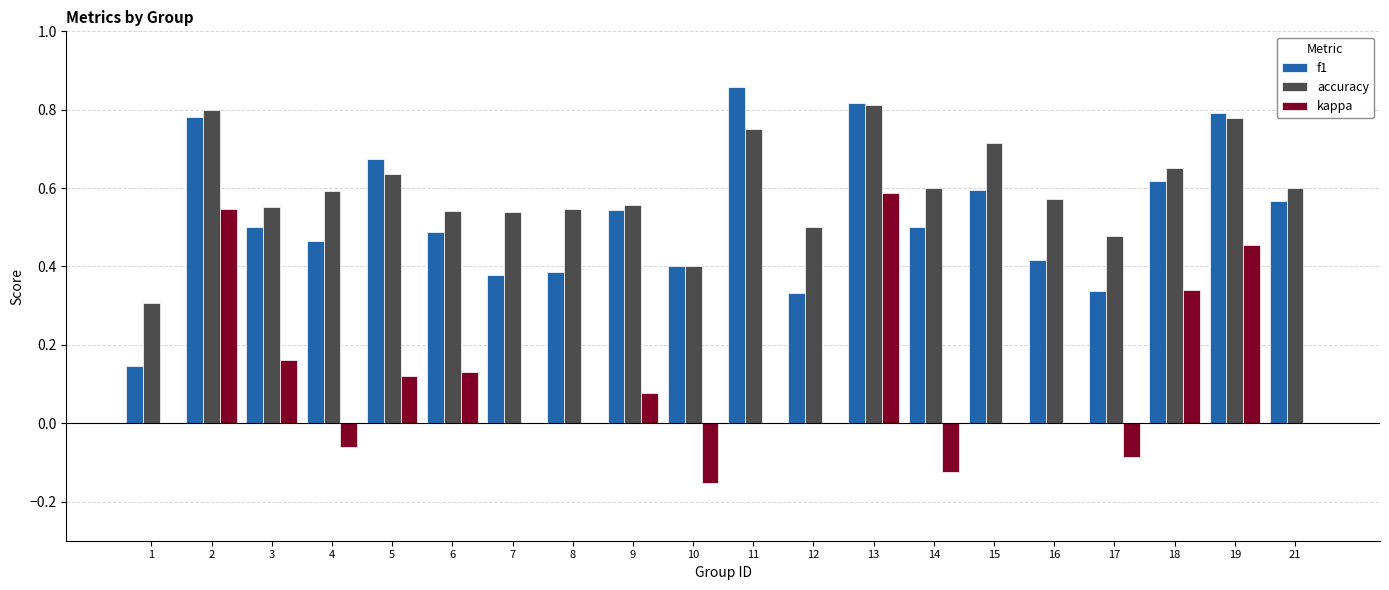

True or false: accuracy has a value of 0.4 at 10.

True